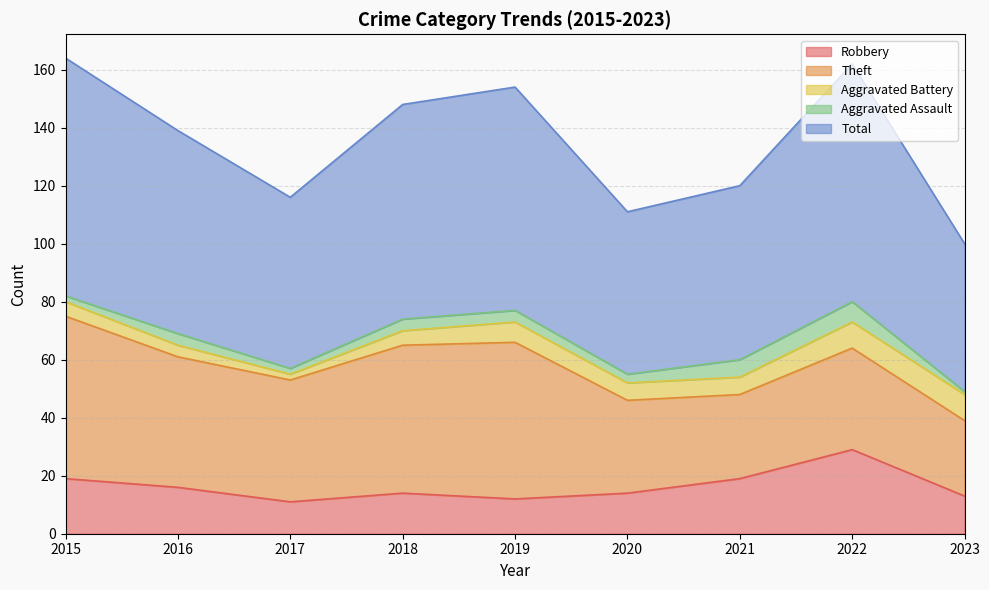

What is the difference between the maximum and minimum values in the Aggravated Battery series?

7